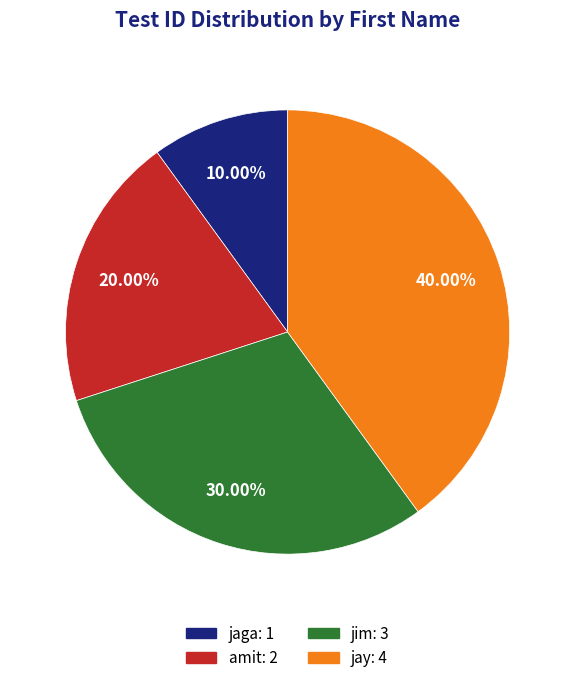

Which slice is the smallest?

jaga